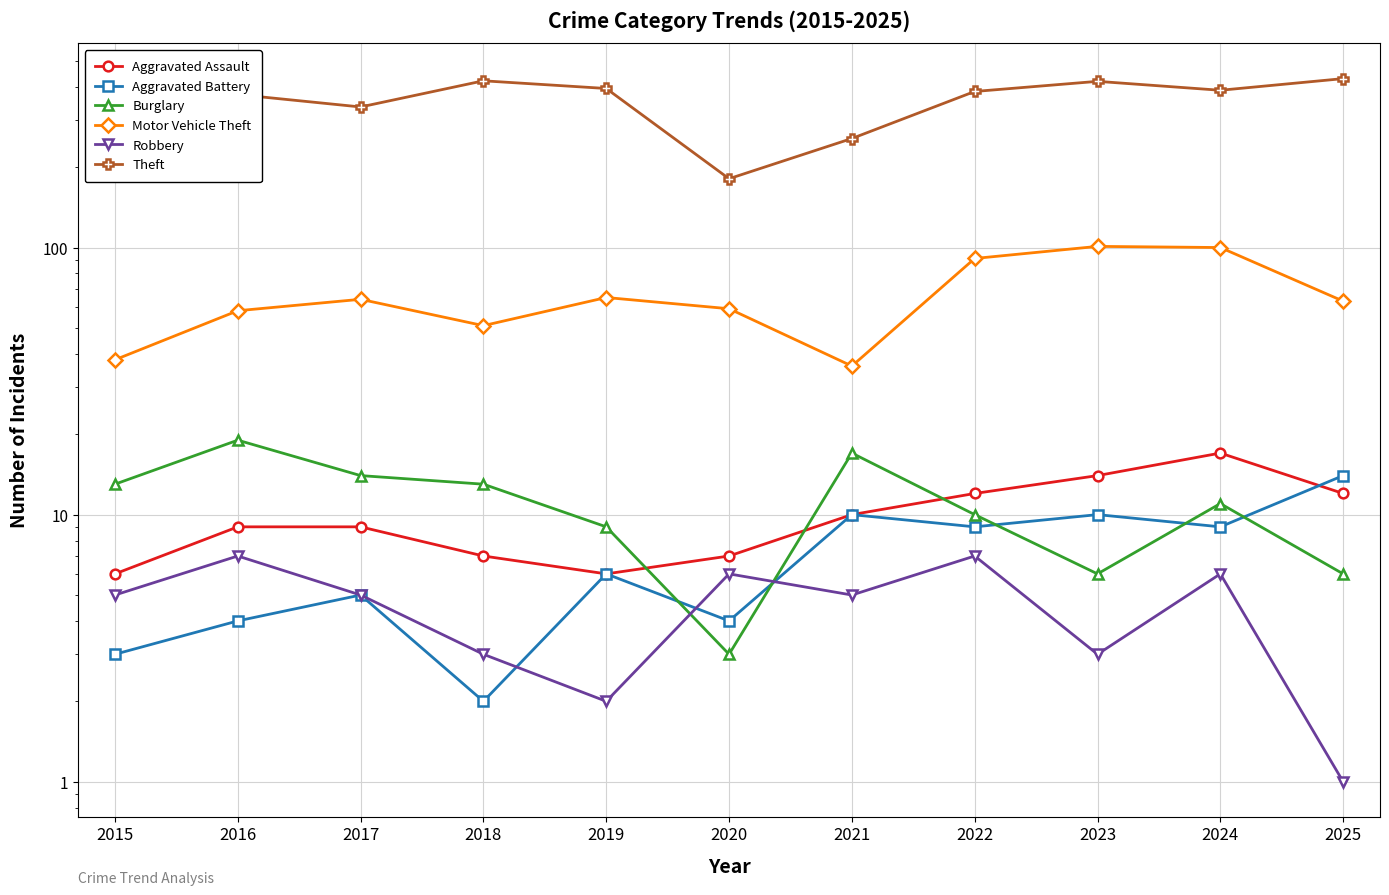

List the series in order of their peak value, highest first.

Theft, Motor Vehicle Theft, Burglary, Aggravated Assault, Aggravated Battery, Robbery